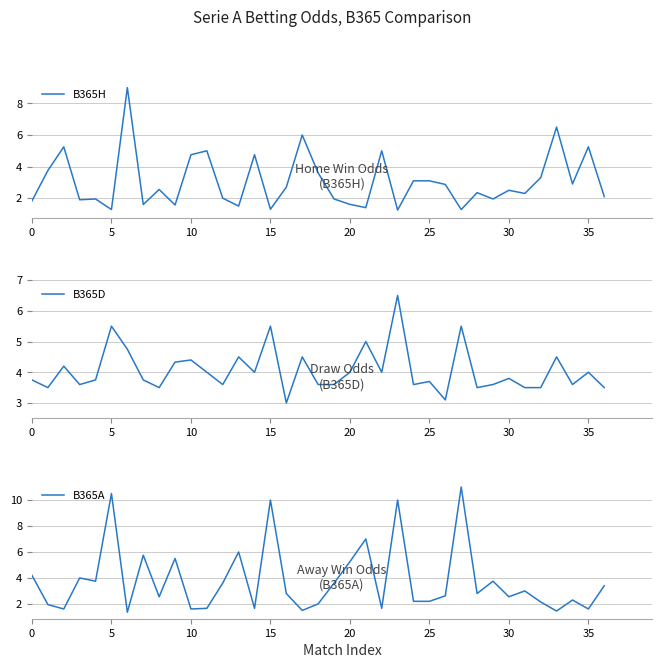

Which series changed the most between 32 and 35?

B365H